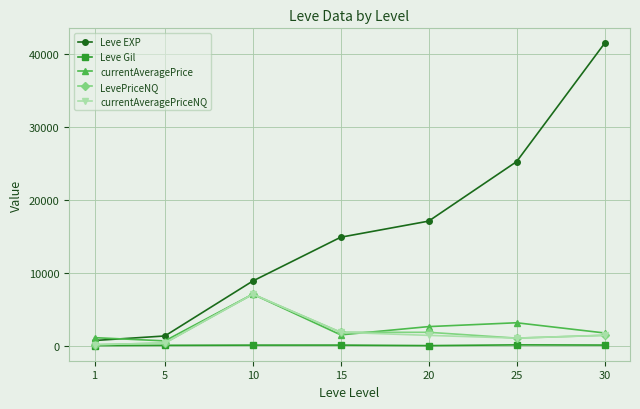

What is the minimum value for Leve EXP?

800.0